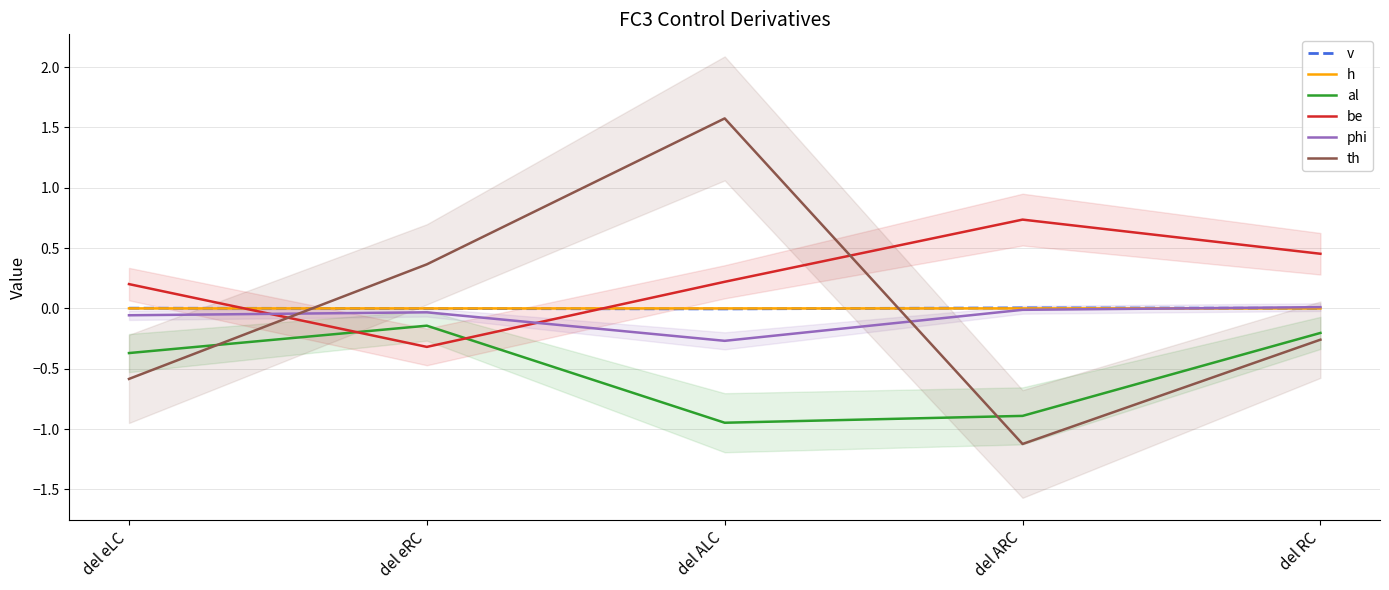

The al series shows -0.6 at del eLC. True or false?

False